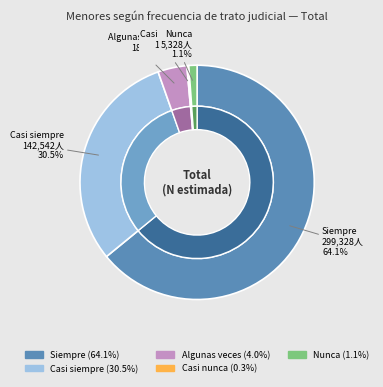

Do Casi siempre and Siempre together represent more than half of the pie?

Yes